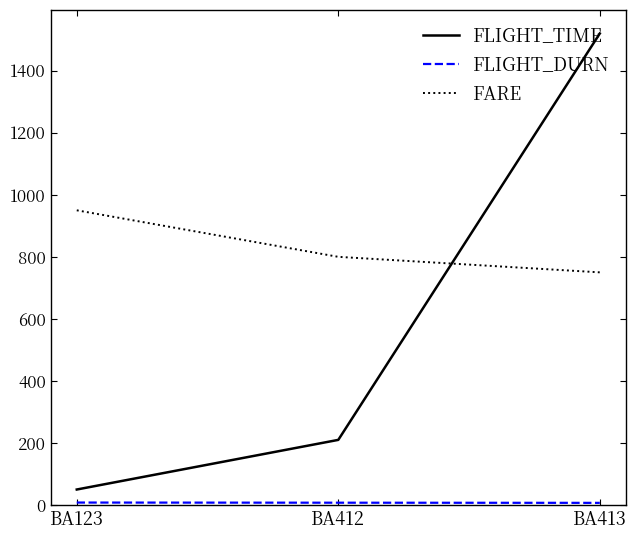

How many lines are shown in the chart?

3